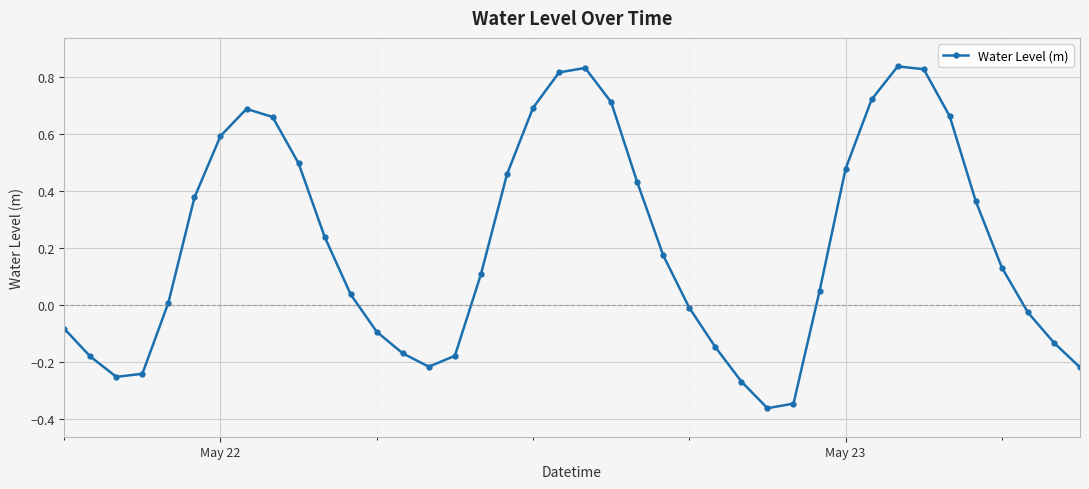

Does the chart have visible grid lines?

Yes